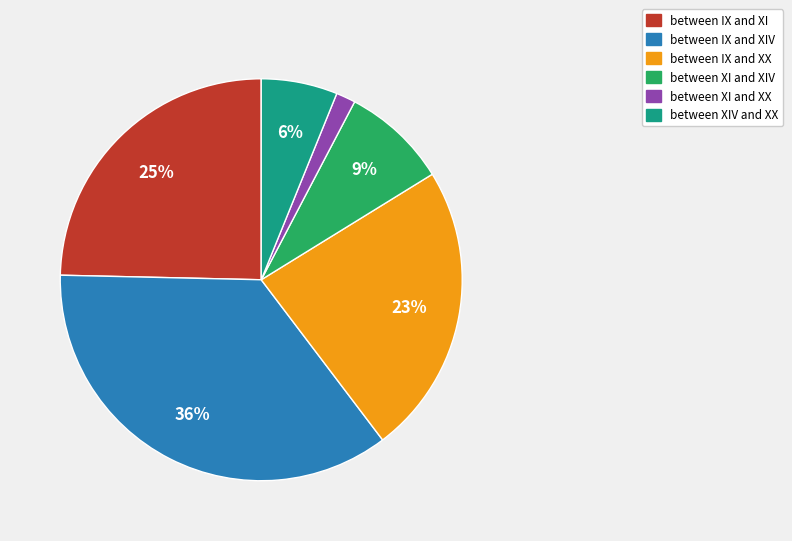

To the nearest percent, what portion does between XIV and XX represent?

6%